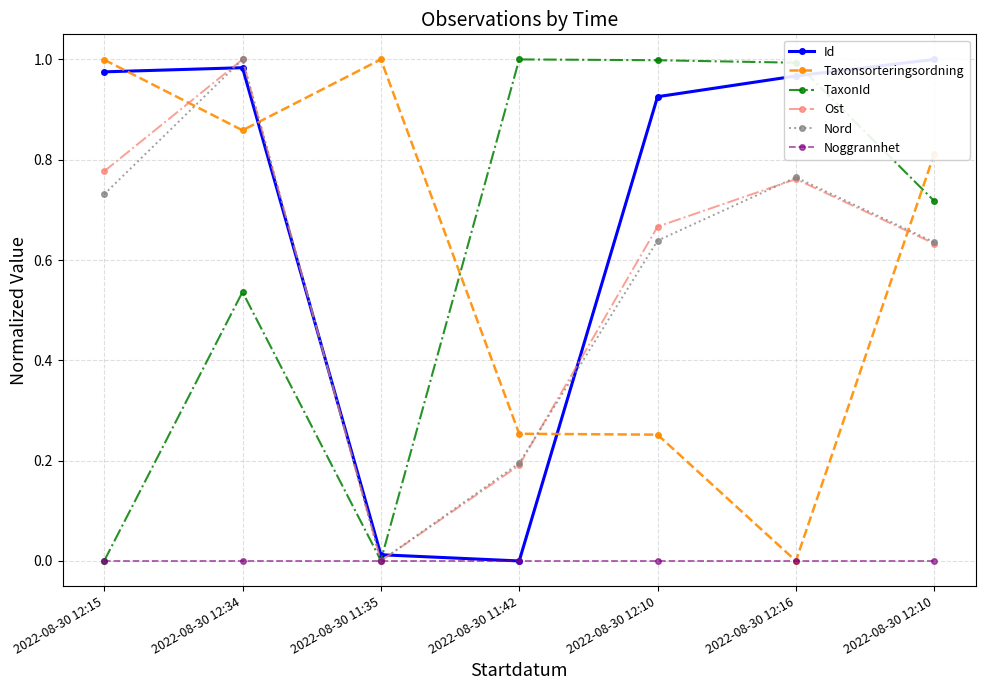

What is the value of the Nord point at the 6th from the left?

0.8